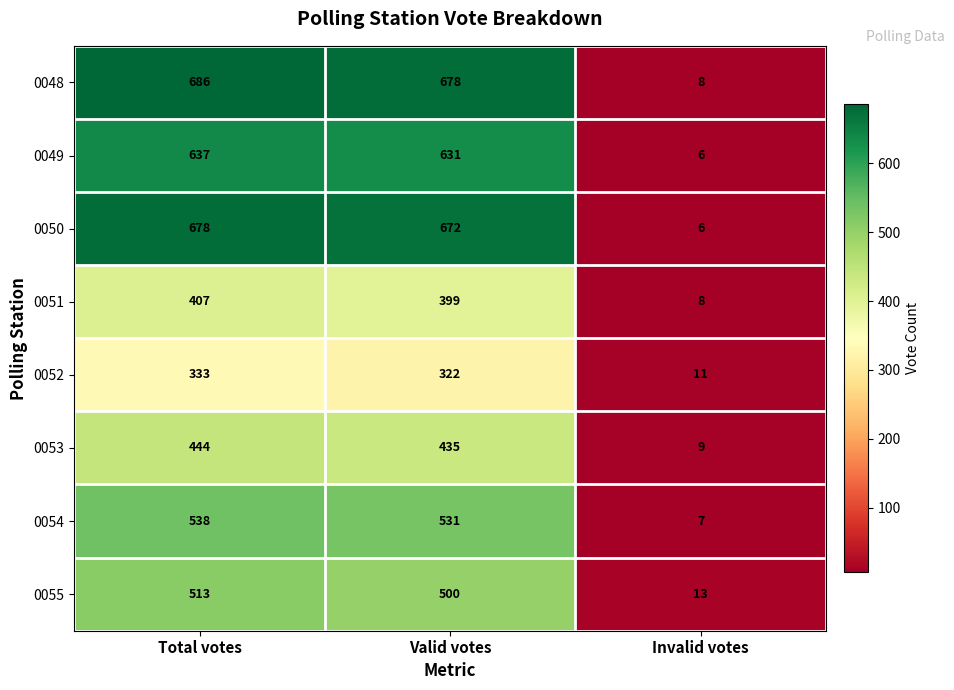

At which category does the chart reach its peak across all series?

Total votes